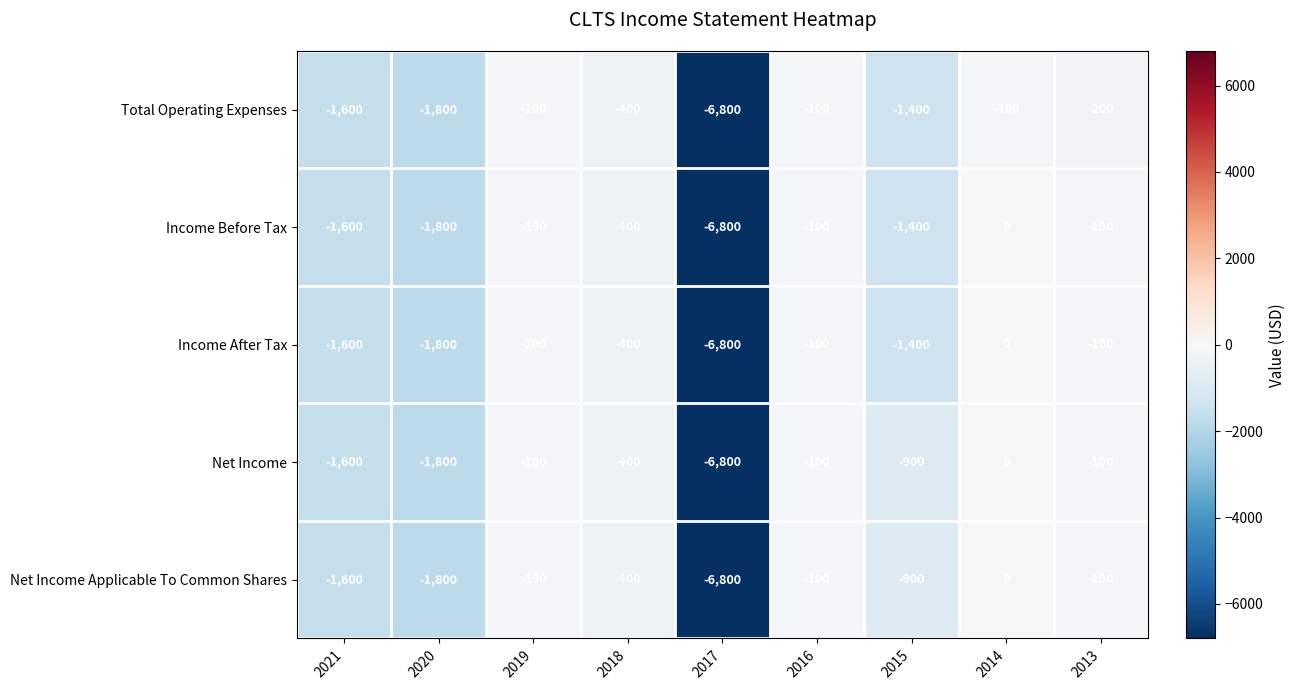

What value does the Net Income series have at 2018, to the nearest 100?

-400